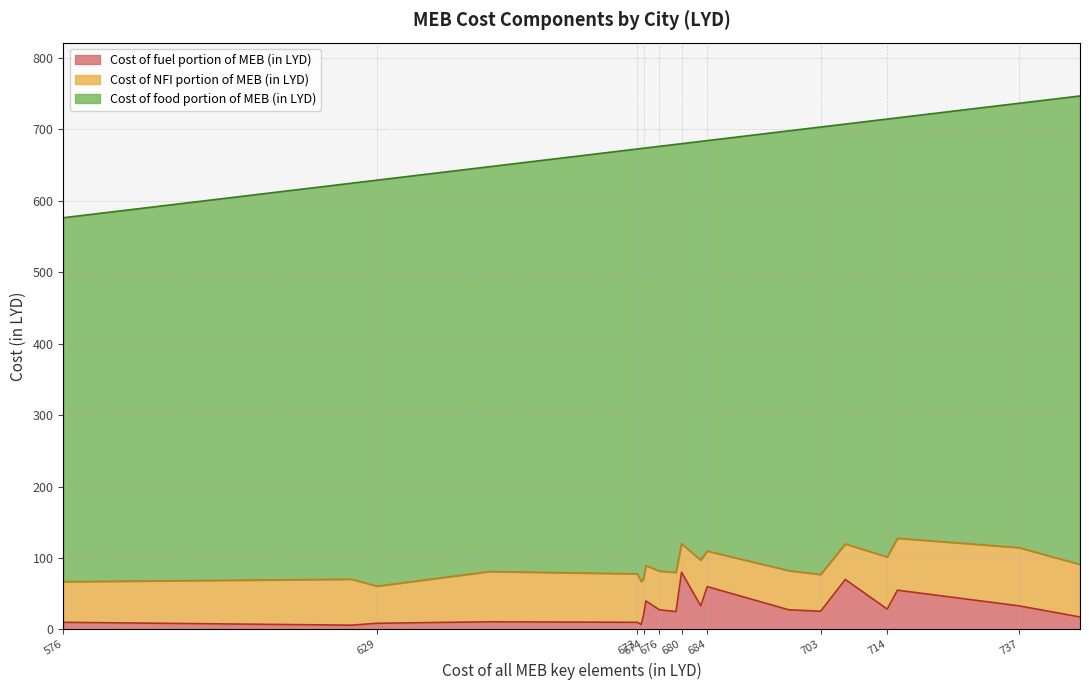

What is the sum of the Cost of fuel portion of MEB (in LYD) values at Suq Aljumaa and Sabratha?

73.0